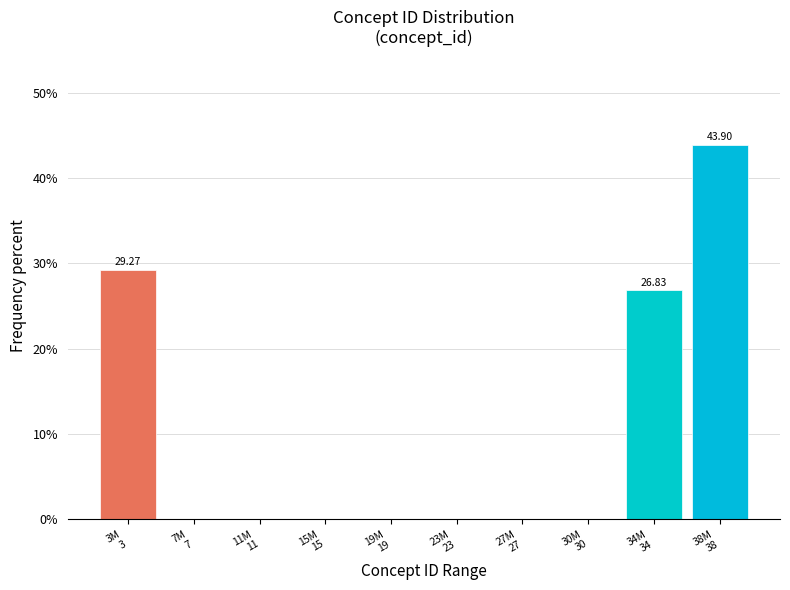

What is the sum of all values?

100.0